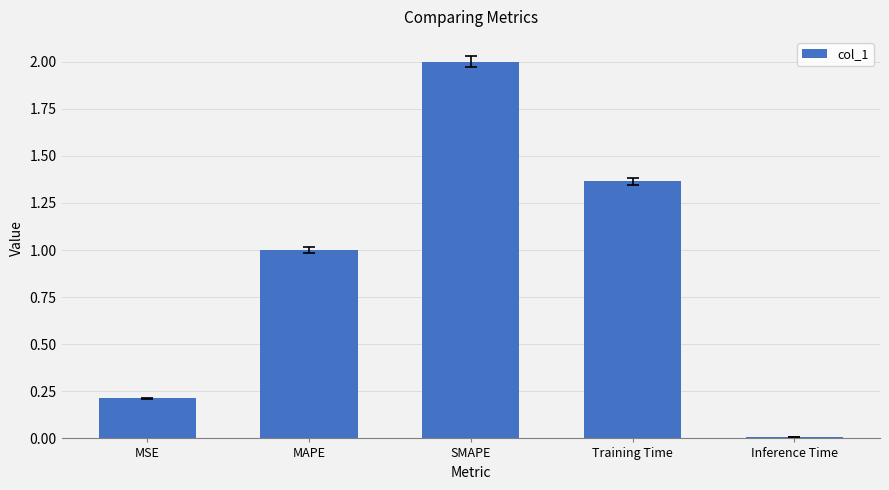

Rank the categories by value from lowest to highest.

Inference Time, MSE, MAPE, Training Time, SMAPE